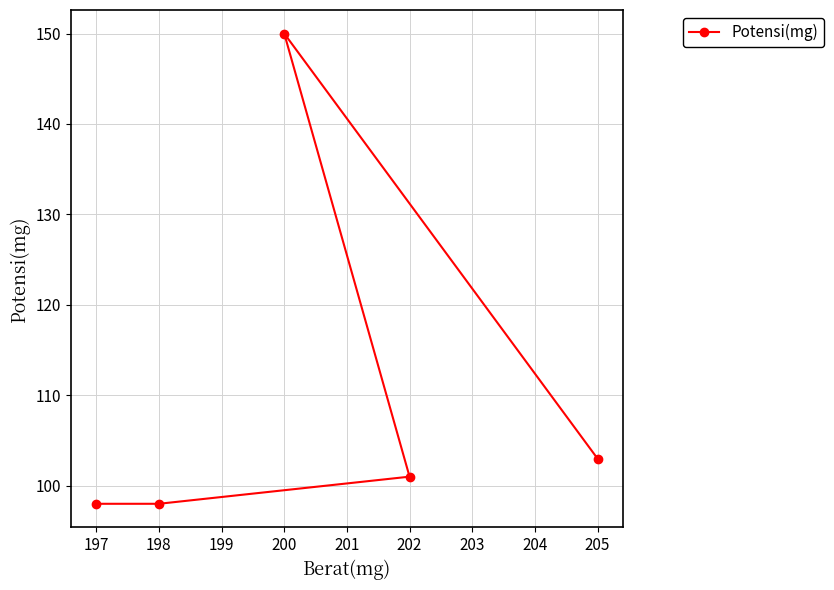

What is the ratio of the value at 202 to the value at 198?

1.0